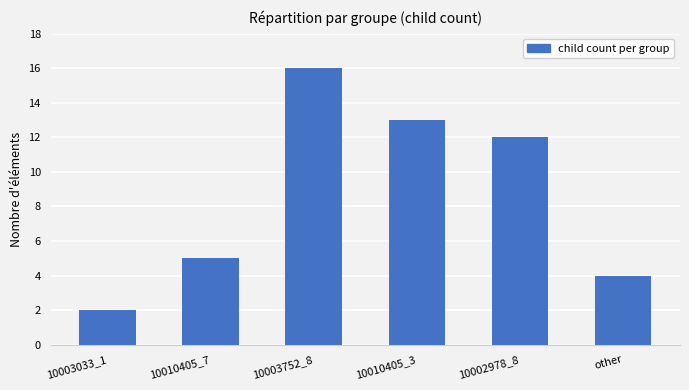

The chart shows a value of 13 at 10010405_3. True or false?

True